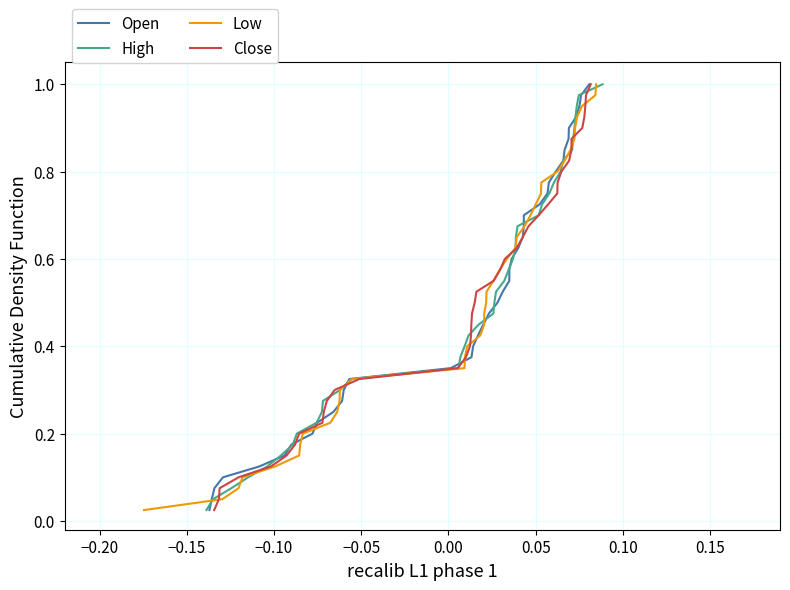

What are all the series names shown in the legend?

Open, High, Low, Close